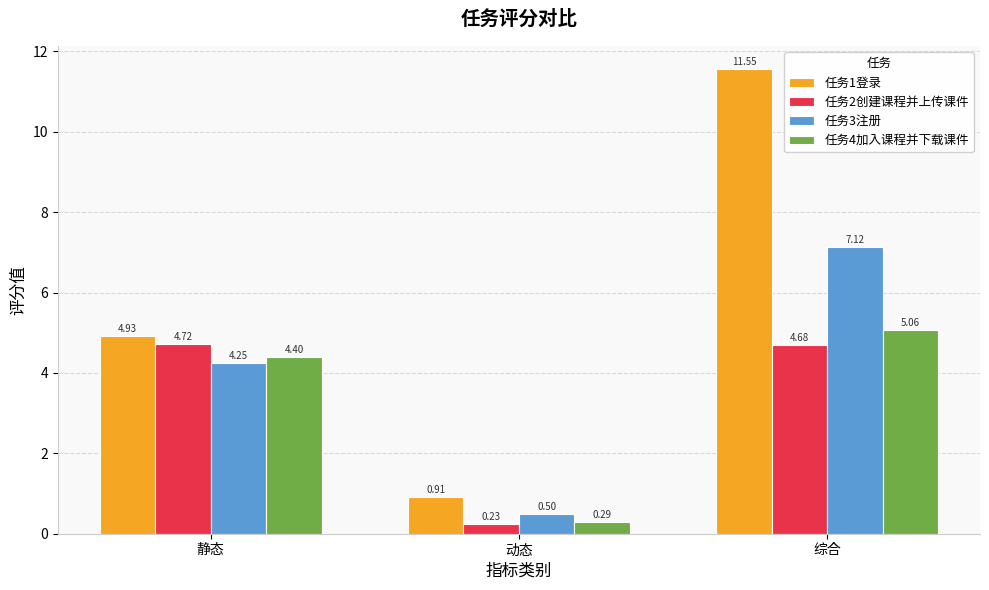

Which series has the largest range (max minus min)?

任务1登录